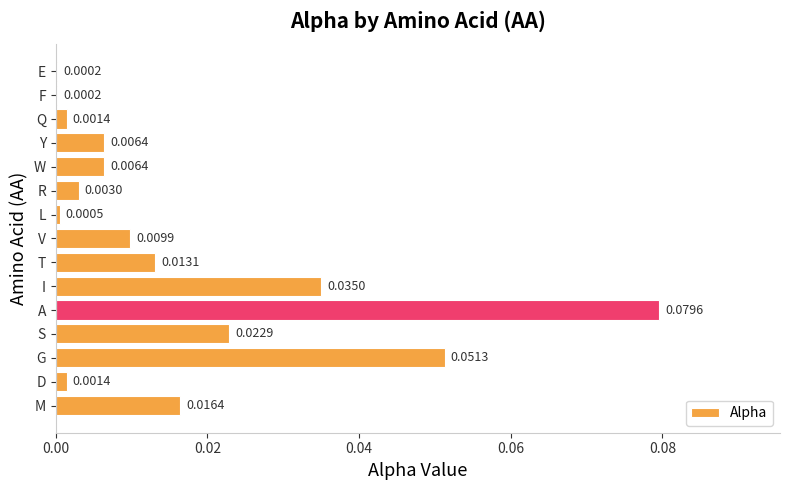

Which has a higher value, V or M?

M